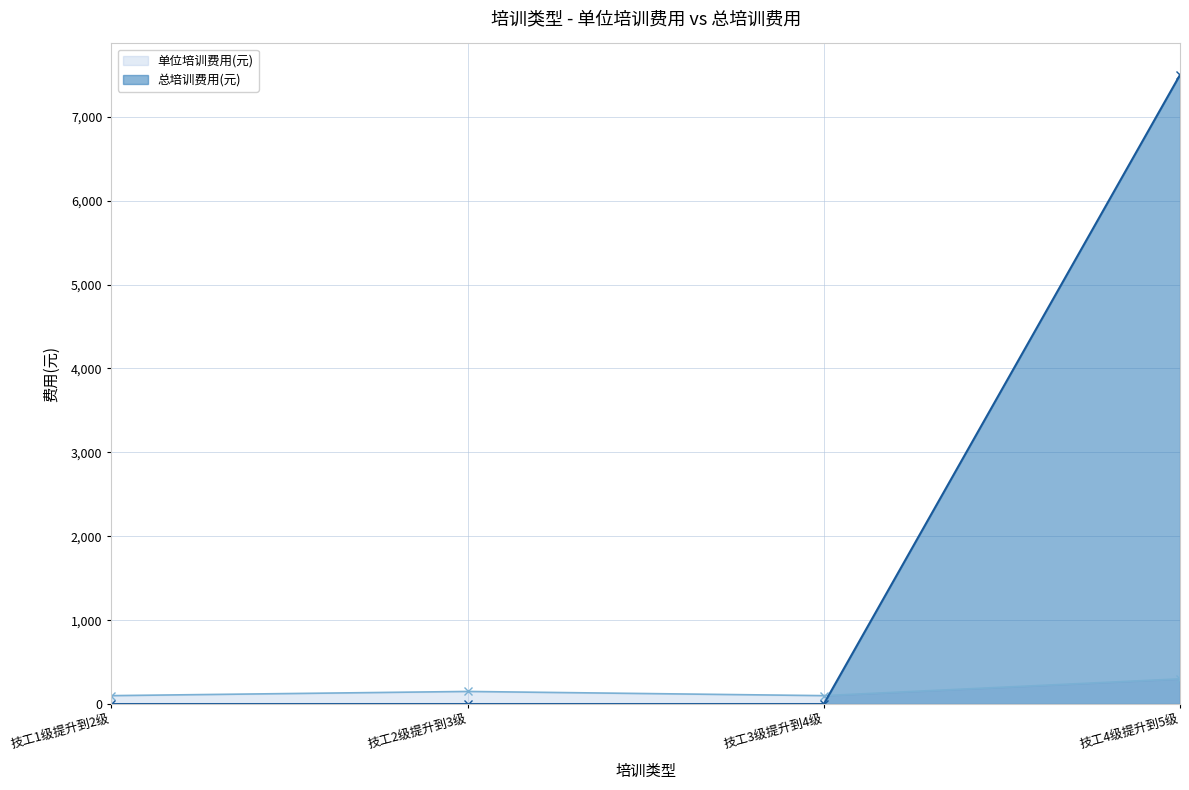

What is the difference between the maximum and minimum values in the 总培训费用(元) series?

7500